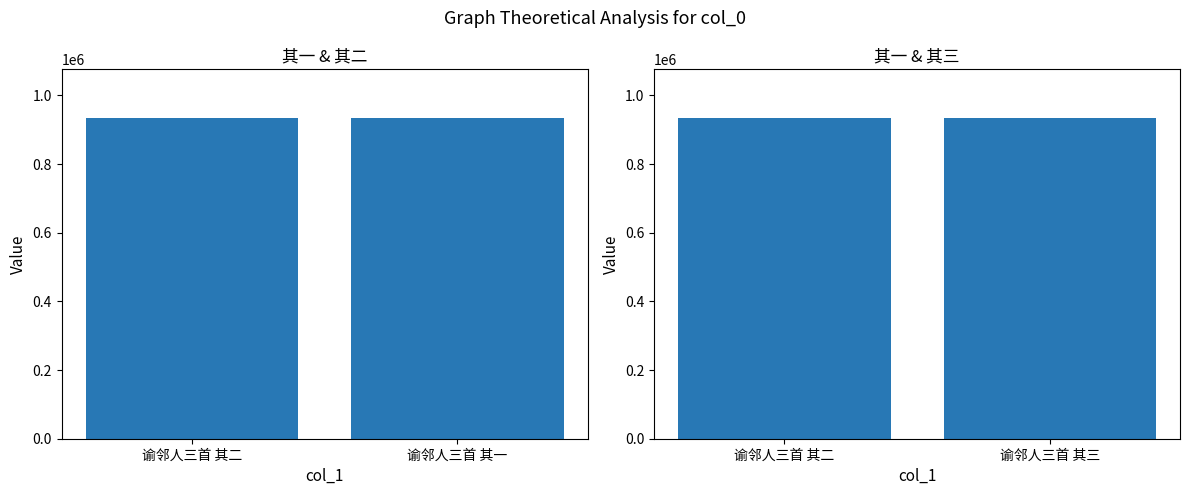

At which label is the value closest to 935732?

谕邻人三首 其二